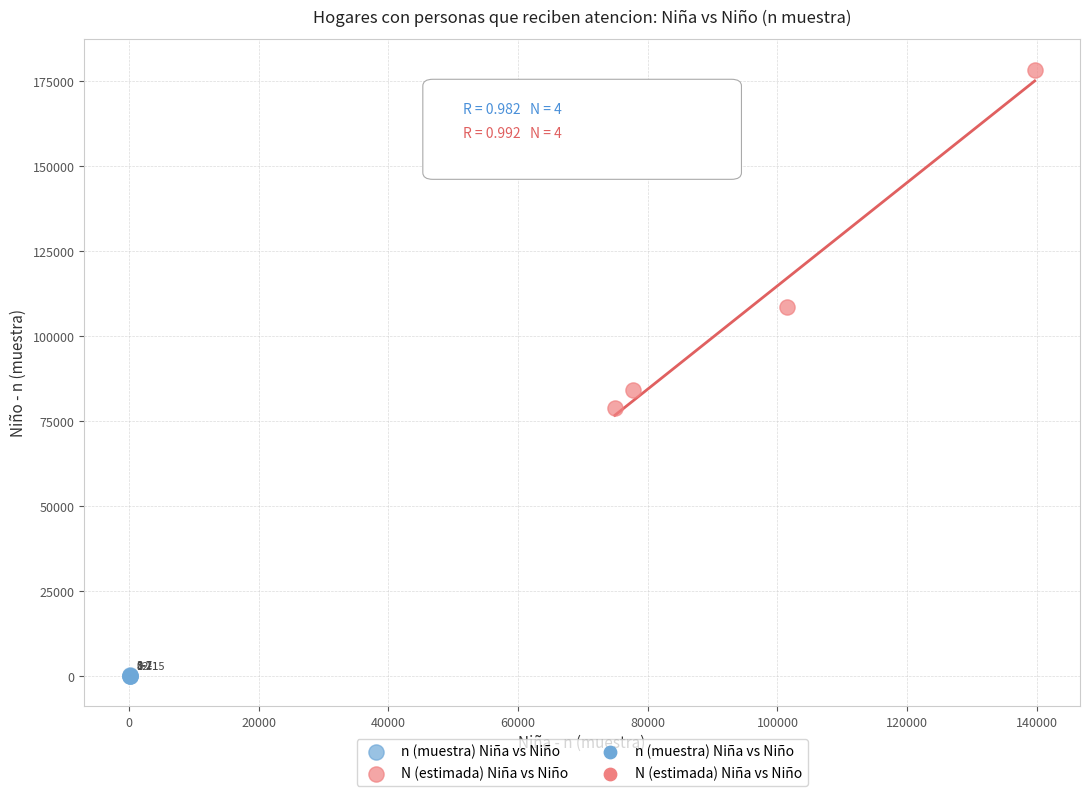

Which series contains the lowest Y value?

n (muestra) Niña vs Niño